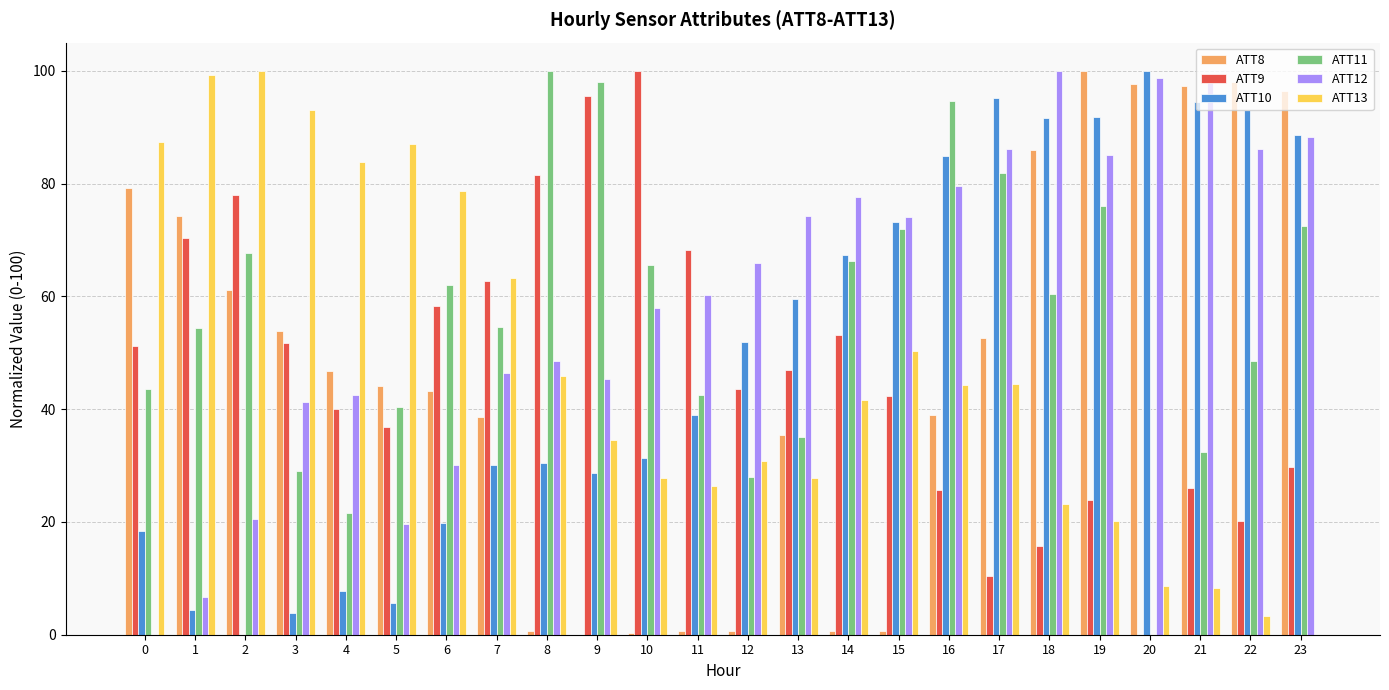

What is the average value of the ATT11 series?

56.1